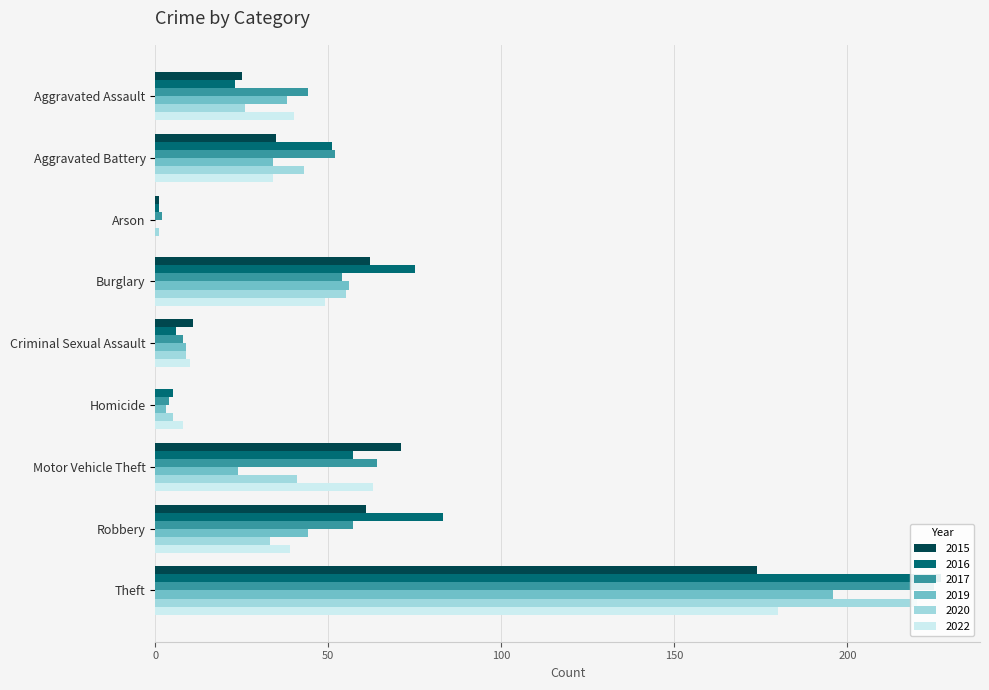

What position from the right is Robbery?

2